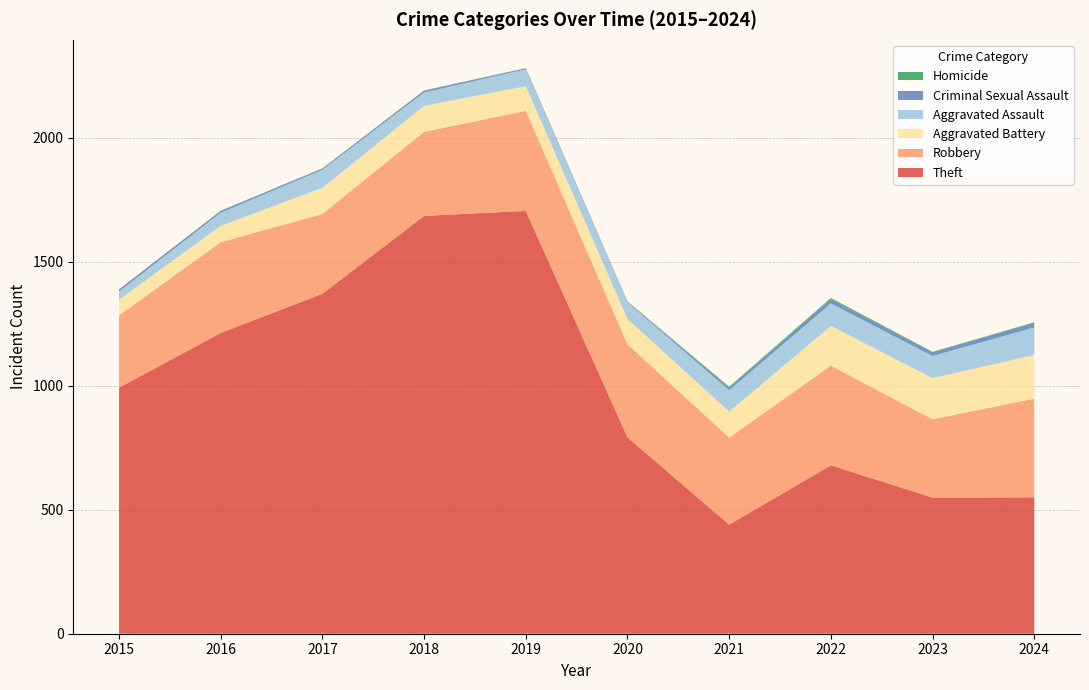

Reading right to left, list all the values displayed in this chart.

Theft: 2024=550	2023=549	2022=679	2021=440	2020=792	2019=1705	2018=1685	2017=1371	2016=1213	2015=992
Robbery: 2024=398	2023=316	2022=402	2021=351	2020=375	2019=404	2018=339	2017=322	2016=366	2015=292
Aggravated Battery: 2024=176	2023=166	2022=160	2021=105	2020=102	2019=99	2018=105	2017=105	2016=66	2015=63
Aggravated Assault: 2024=111	2023=89	2022=91	2021=86	2020=67	2019=68	2018=54	2017=73	2016=53	2015=33
Criminal Sexual Assault: 2024=18	2023=15	2022=17	2021=10	2020=2	2019=4	2018=7	2017=5	2016=7	2015=9
Homicide: 2024=3	2023=2	2022=5	2021=4	2020=2	2019=1	2018=1	2017=1	2016=1	2015=0